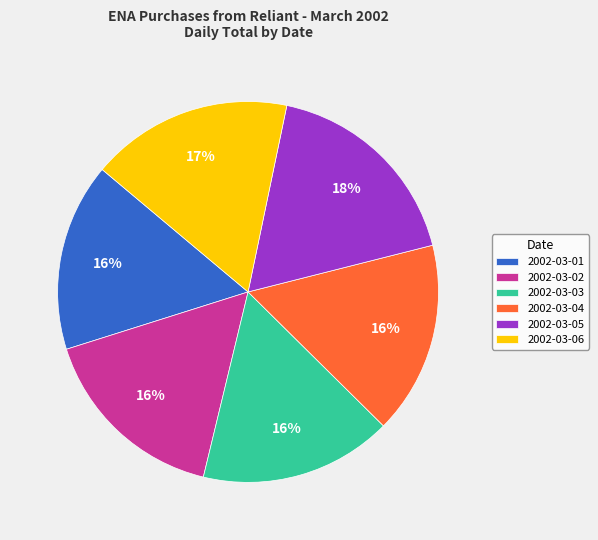

Is the sum of 2002-03-03 and 2002-03-02 greater than half?

No